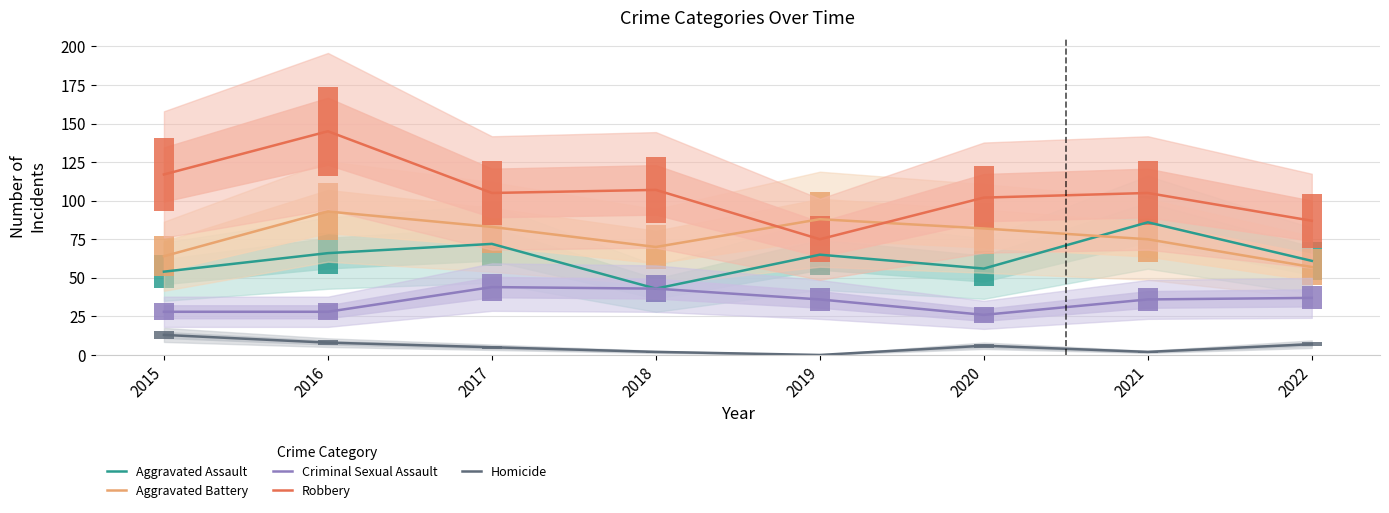

The Aggravated Assault series shows 72 at 2017. True or false?

True